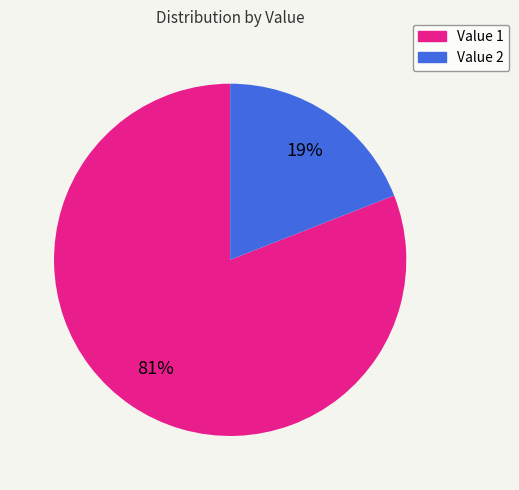

Is there a majority slice in this chart?

Yes